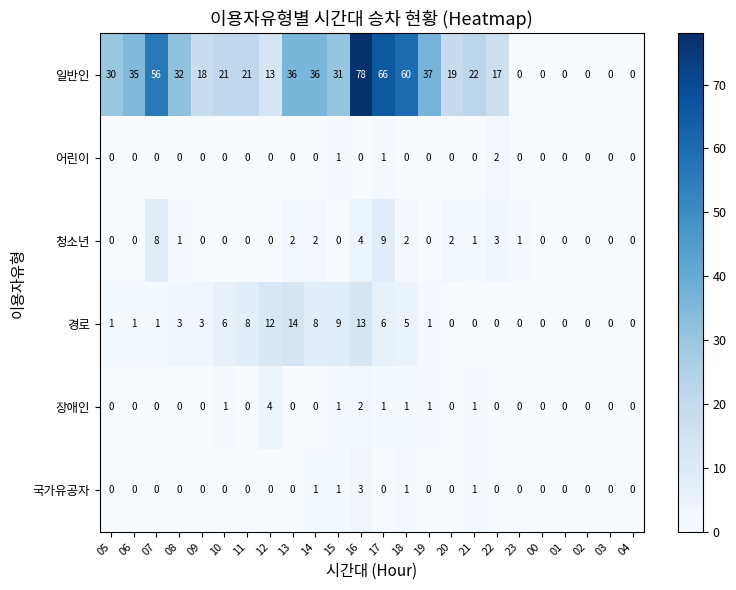

At which label is 장애인 closest to 2?

16